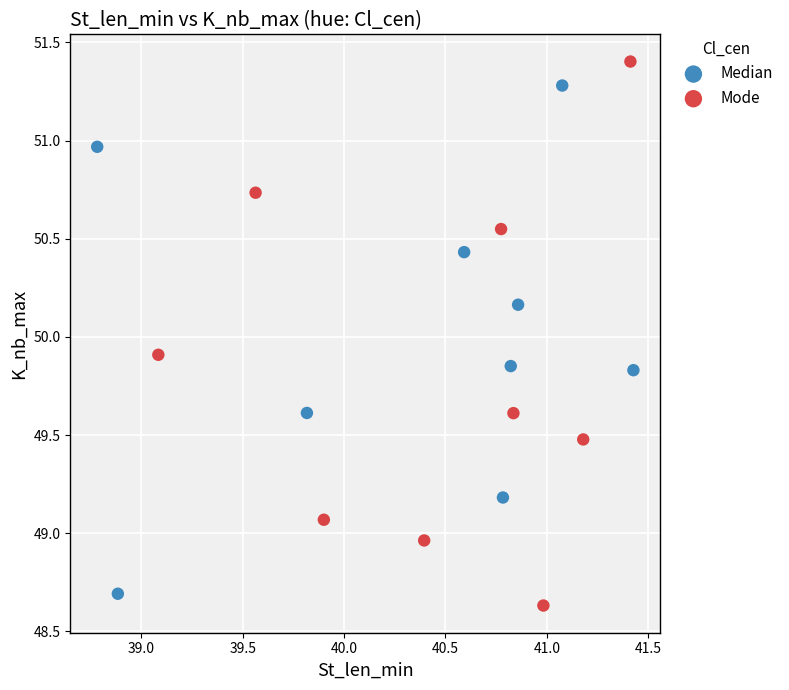

Which series has the widest spread of Y values?

Mode